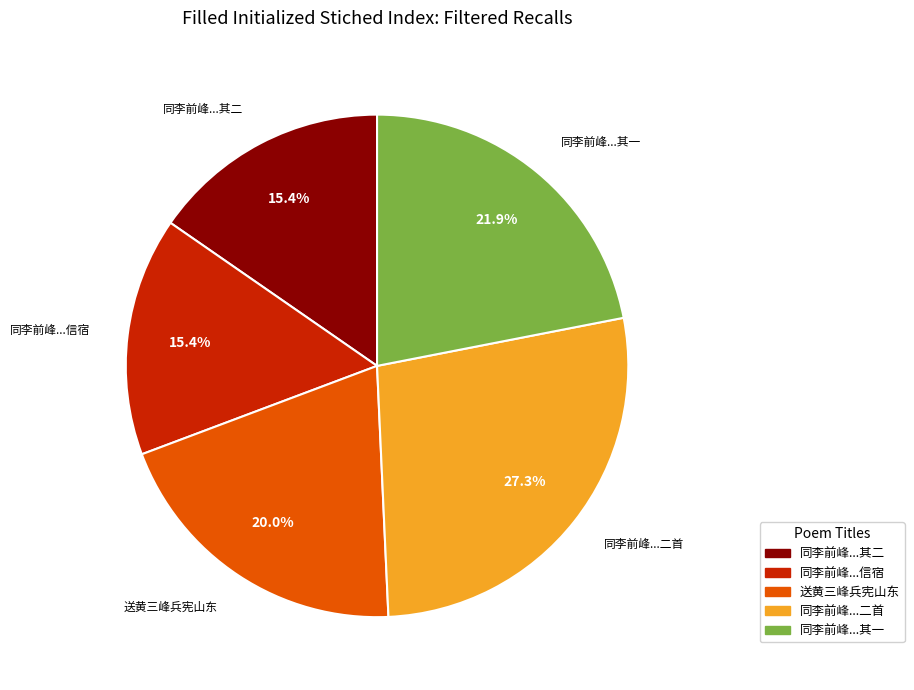

Is there a majority slice in this chart?

No